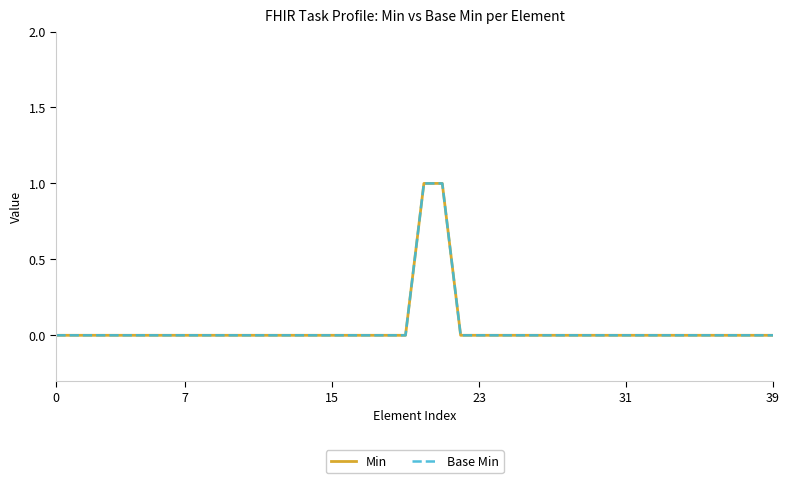

What is the maximum value shown in the chart?

1